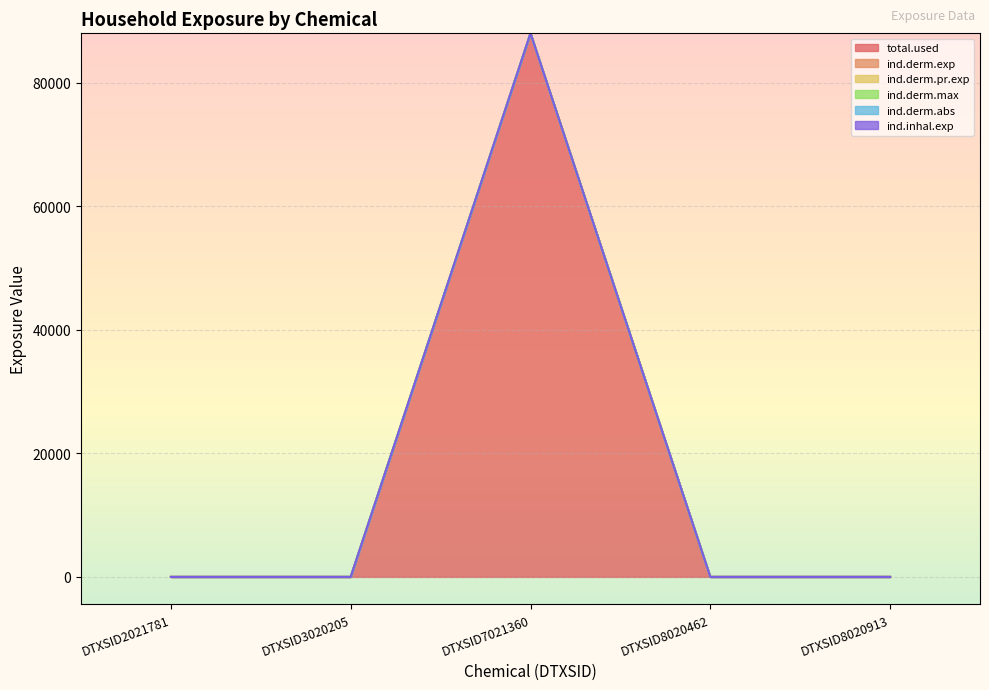

Reading right to left, what are all the values shown in this chart?

total.used: DTXSID8020913=0.0	DTXSID8020462=0.0	DTXSID7021360=87967.1	DTXSID3020205=0.0	DTXSID2021781=0.0
ind.derm.exp: DTXSID8020913=0.0	DTXSID8020462=0.0	DTXSID7021360=87967.0	DTXSID3020205=0.0	DTXSID2021781=0.0
ind.derm.pr.exp: DTXSID8020913=0.0	DTXSID8020462=0.0	DTXSID7021360=87967.1	DTXSID3020205=0.0	DTXSID2021781=0.0
ind.derm.max: DTXSID8020913=0.0	DTXSID8020462=0.0	DTXSID7021360=87967.0	DTXSID3020205=0.0	DTXSID2021781=0.0
ind.derm.abs: DTXSID8020913=0.0	DTXSID8020462=0.0	DTXSID7021360=87967.1	DTXSID3020205=0.0	DTXSID2021781=0.0
ind.inhal.exp: DTXSID8020913=0.0	DTXSID8020462=0.0	DTXSID7021360=87967.1	DTXSID3020205=0.0	DTXSID2021781=0.0